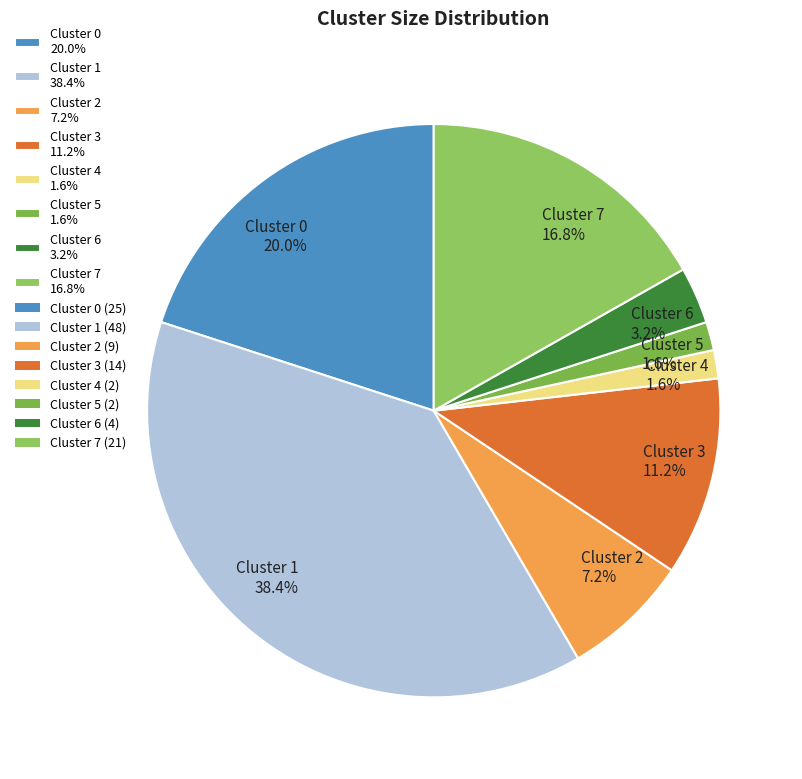

Does Cluster 0 represent more than half of the total?

No